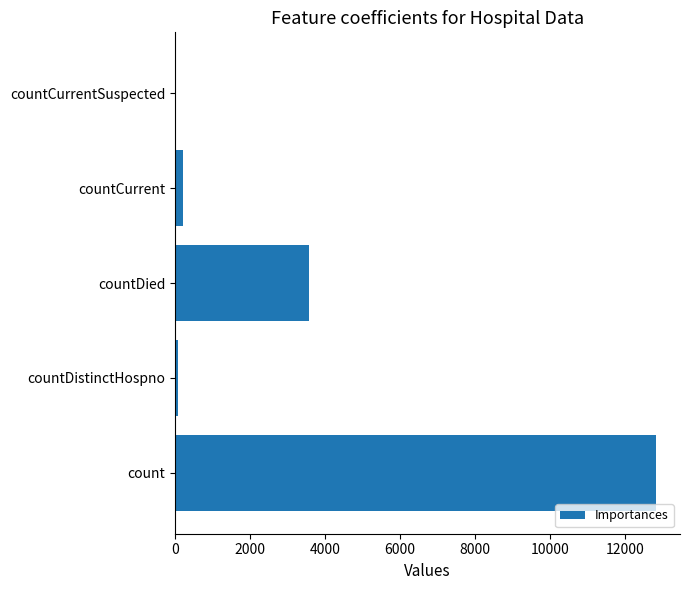

What is the ratio of the value at count to the value at countDied?

3.6